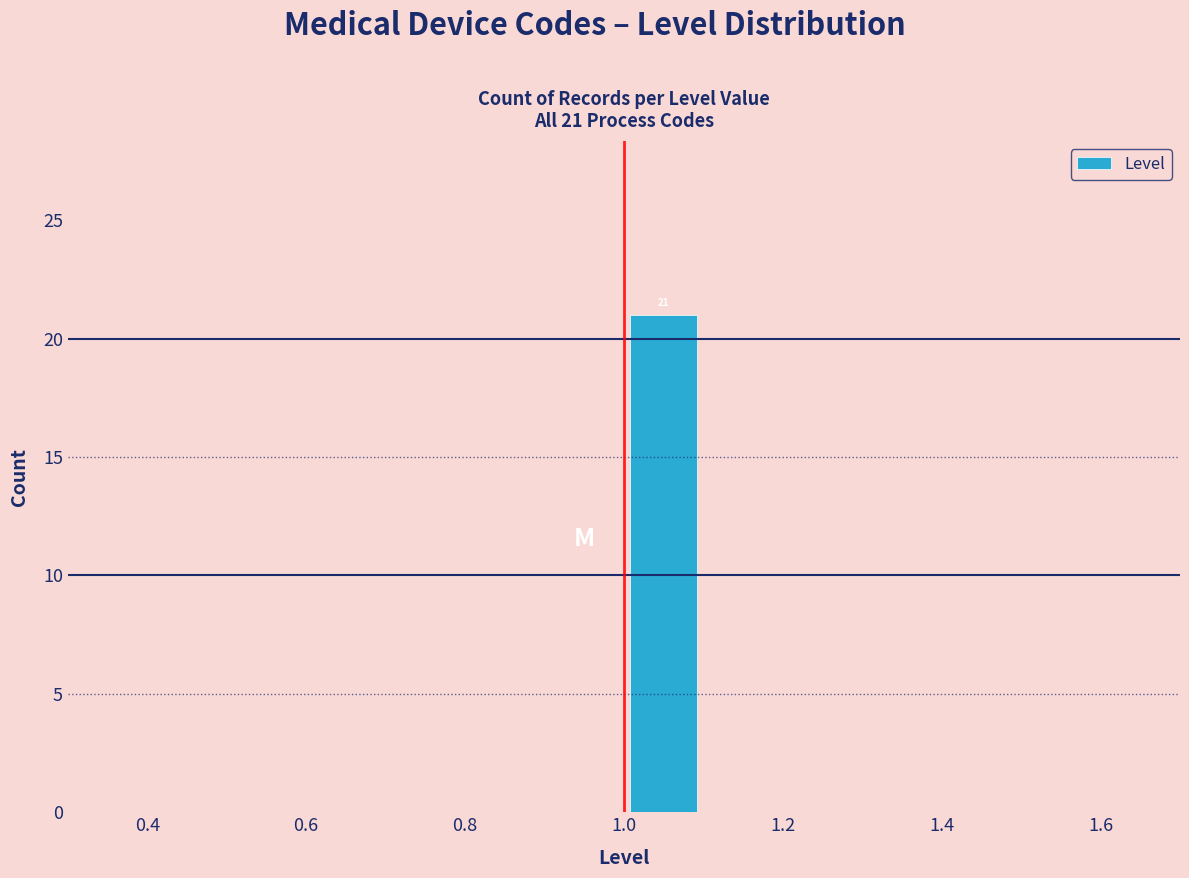

Over which range of the x-axis is the bar tallest?

1.0 to 1.1